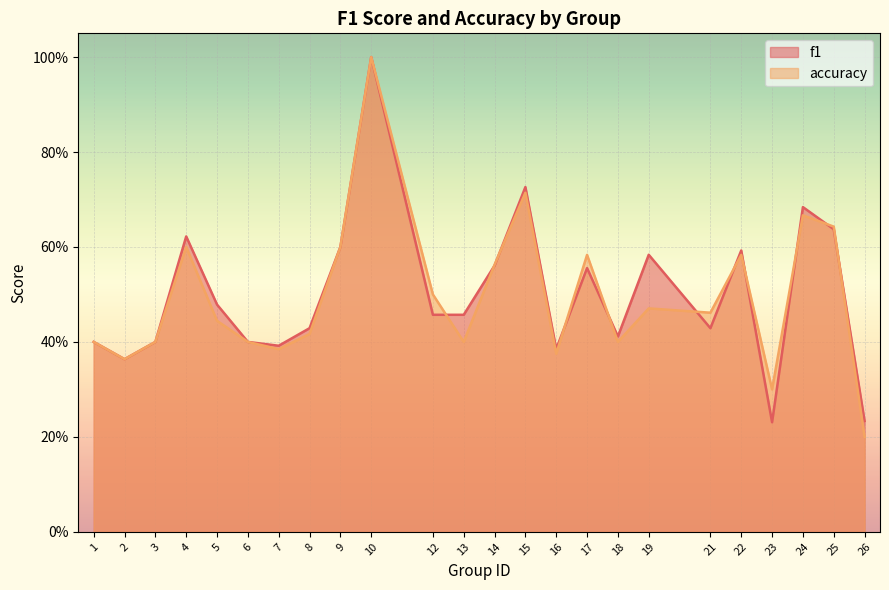

The f1 series shows 0.4 at 18. True or false?

True